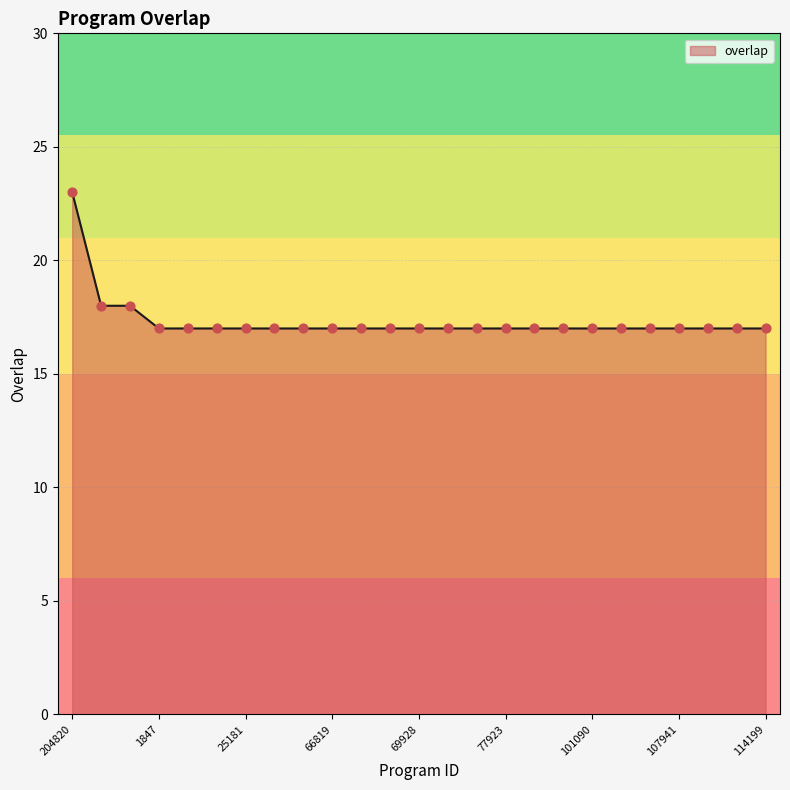

What is the maximum value shown in the chart?

23